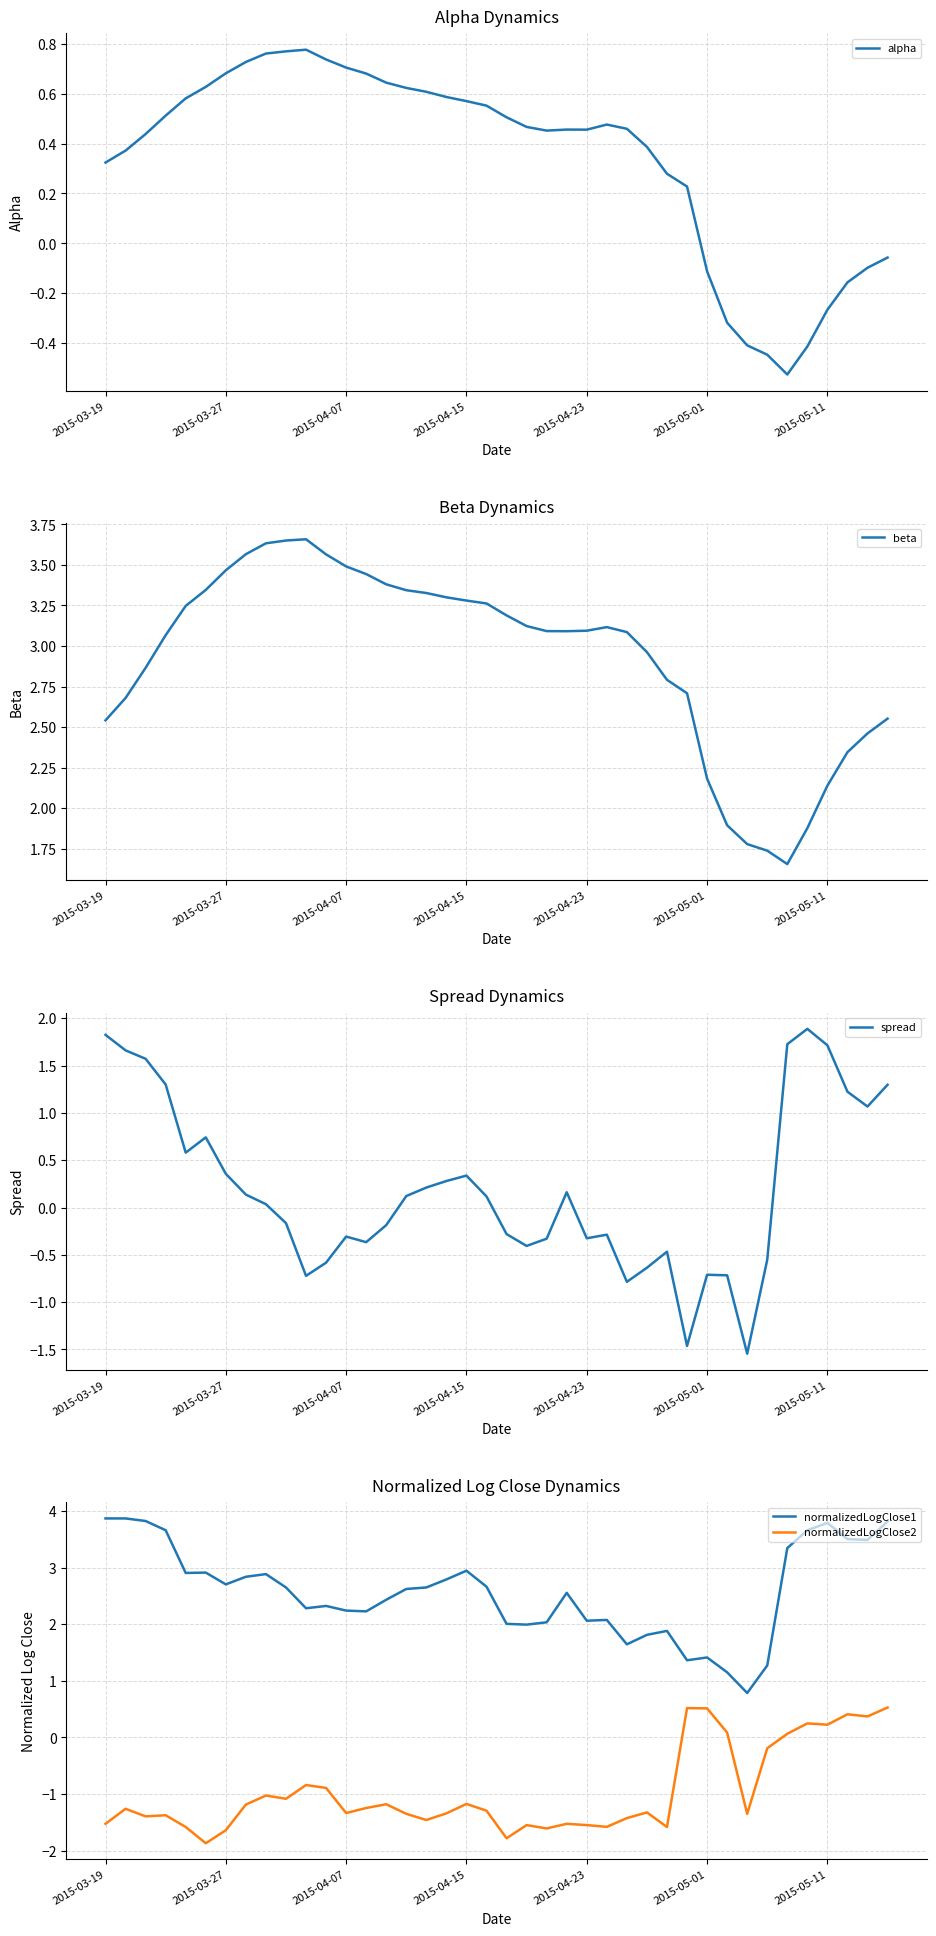

Is it true that normalizedLogClose2 equals -1.6 at 2015-04-23?

True